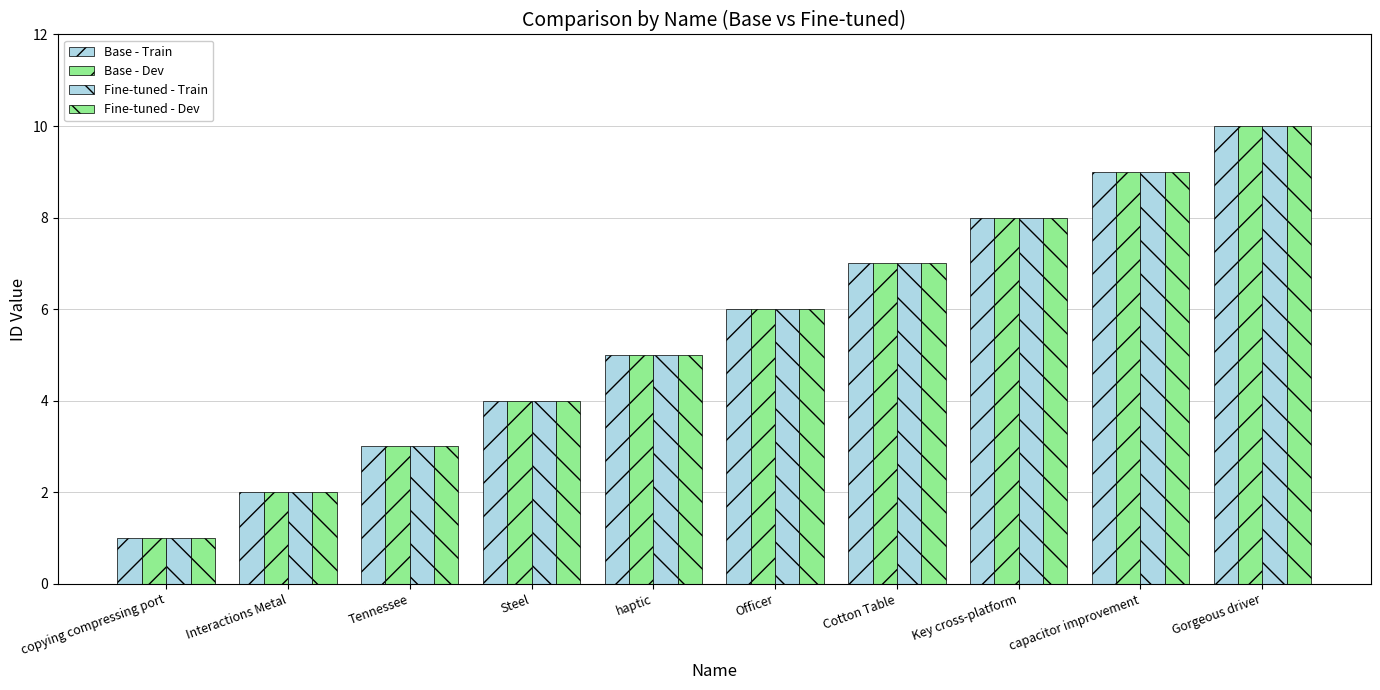

What position from the right is Steel?

7